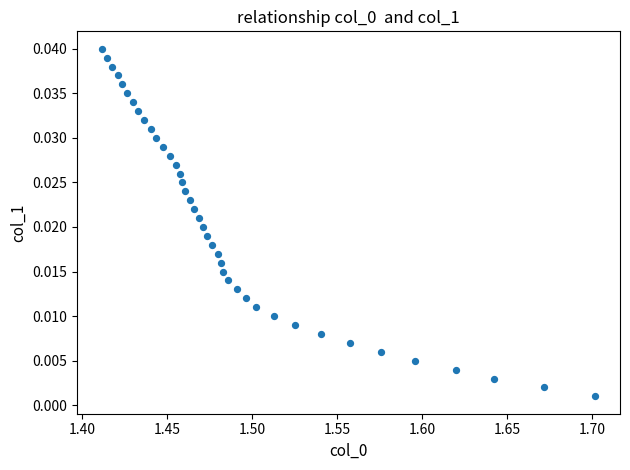

What is the range of X values (max minus min)?

0.3